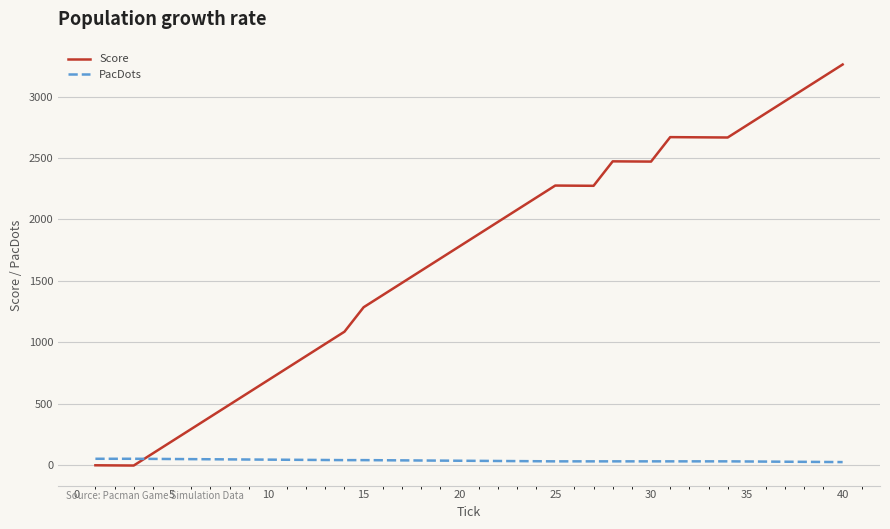

What are all the series names shown in the legend?

Score, PacDots